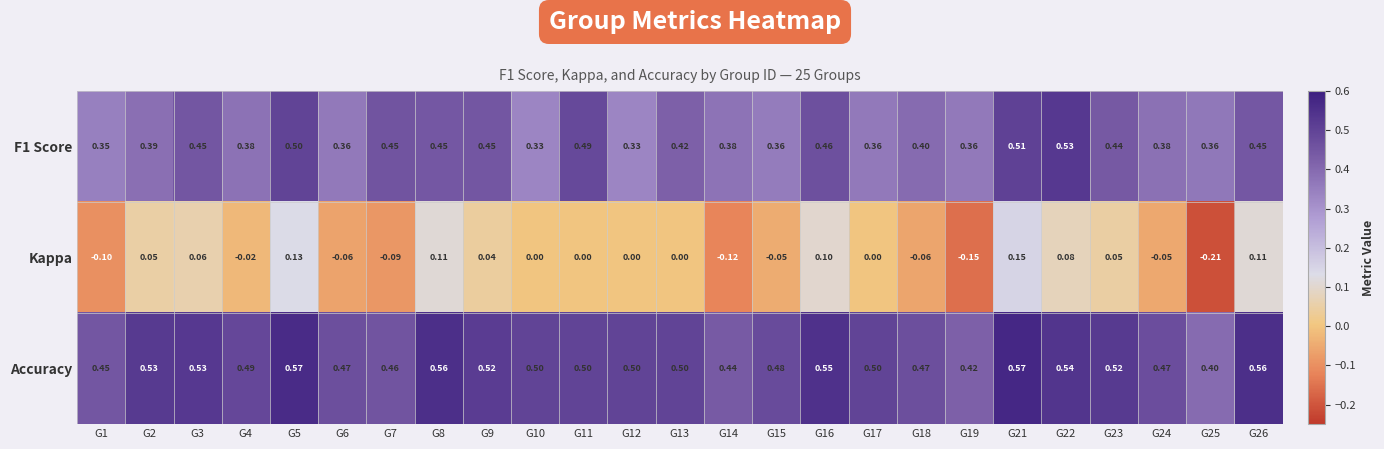

Which series has the largest total across all categories?

Accuracy